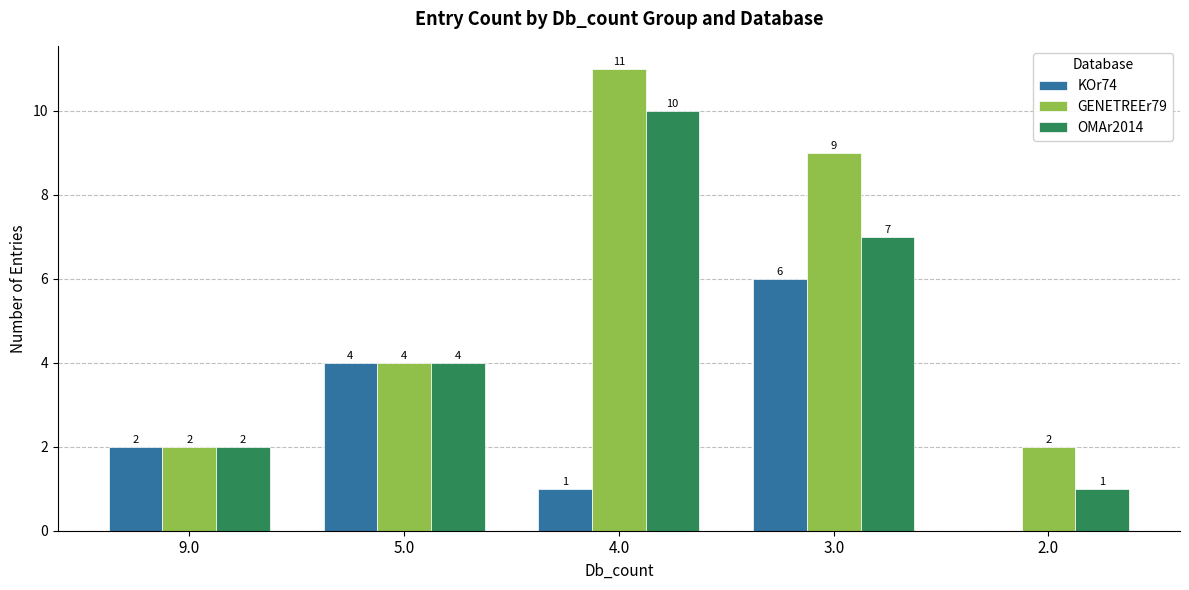

What is the total value across all series at 3.0?

22